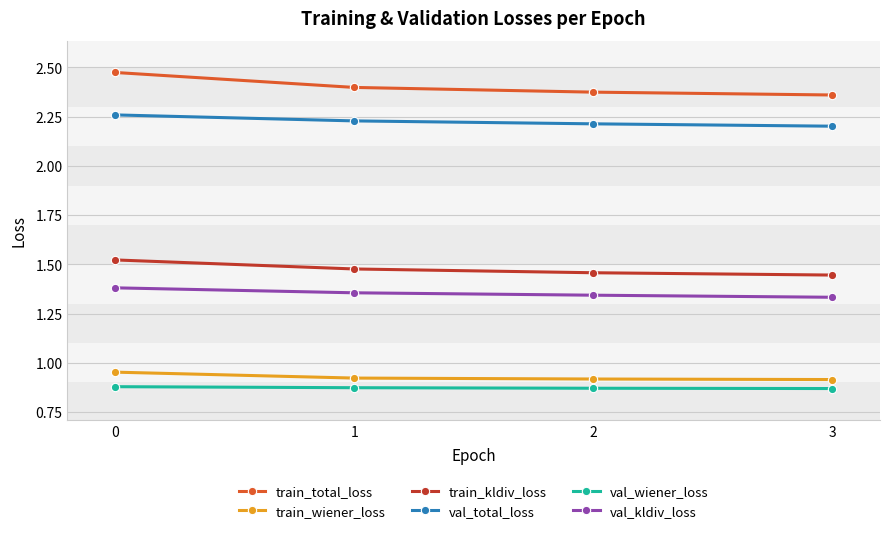

Count the val_kldiv_loss values in the range 1 to 2.

4